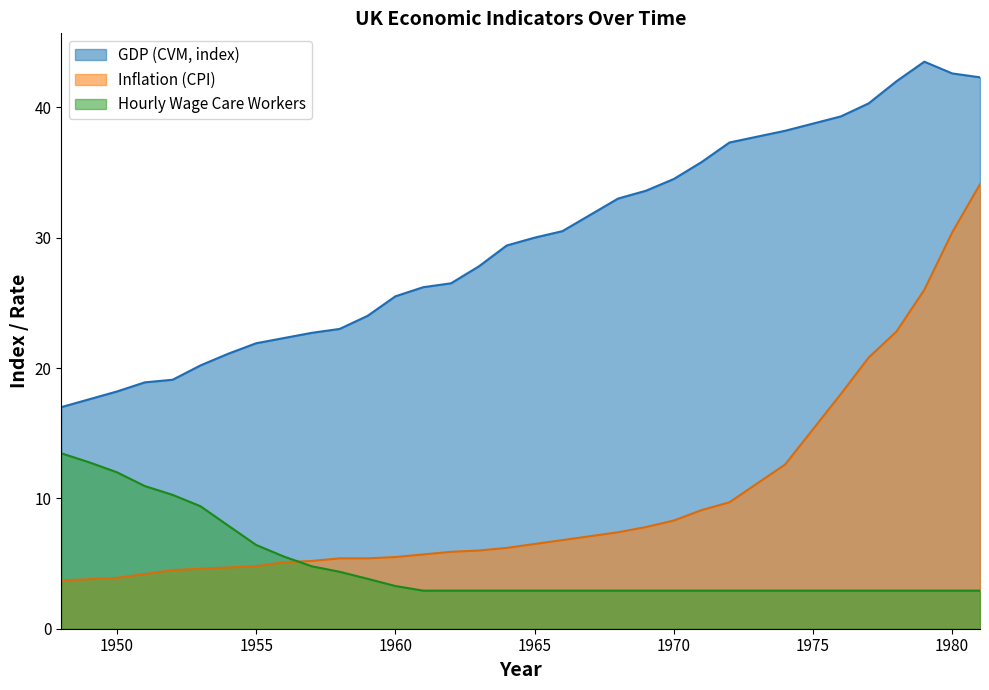

True or false: Inflation (CPI) has more than 1 points higher than both neighbors.

False